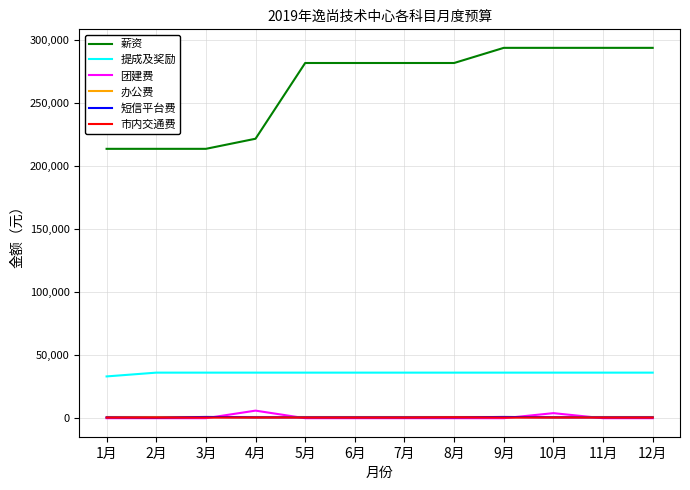

True or false: 薪资 and 市内交通费 cross at least once.

False